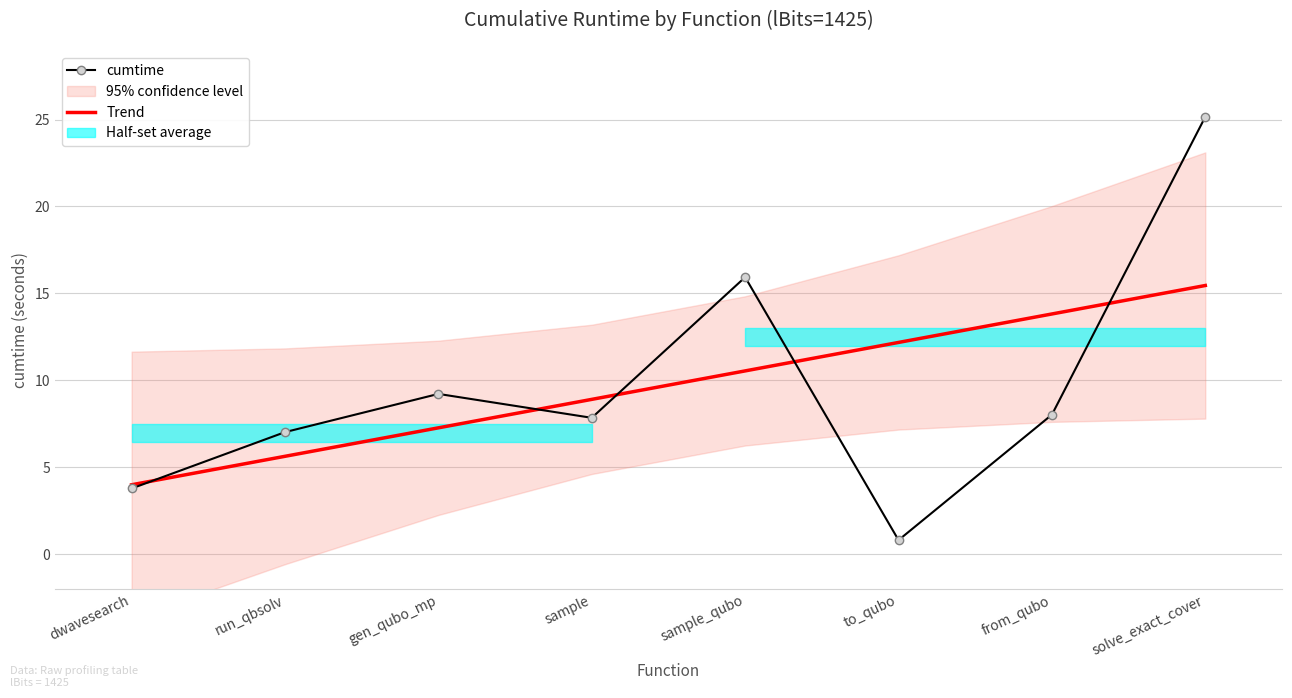

Is it true that cumtime equals 9.0 at sample_qubo?

False